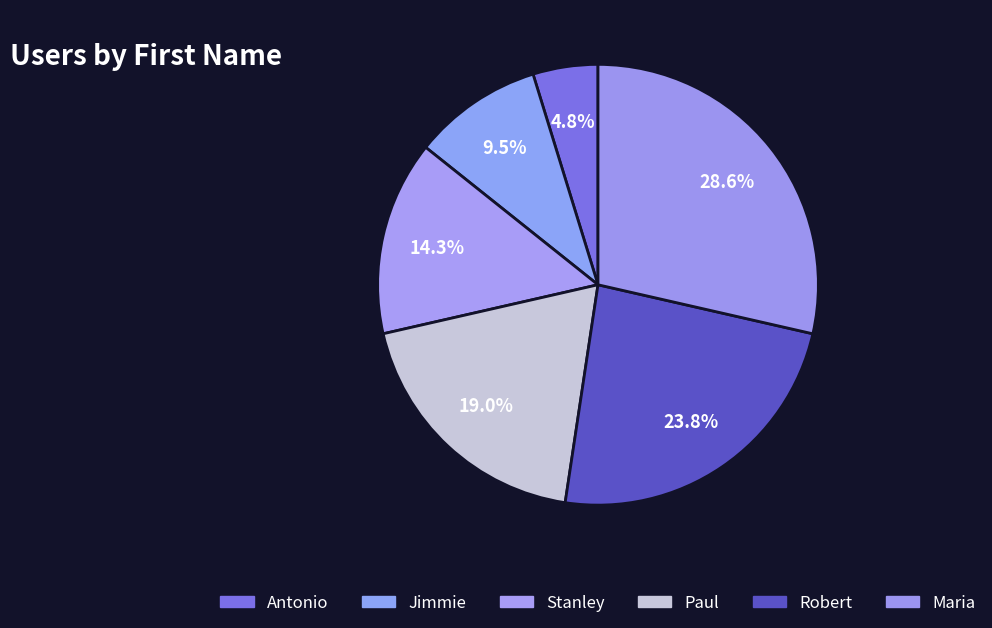

Count the number of slices in the pie.

6